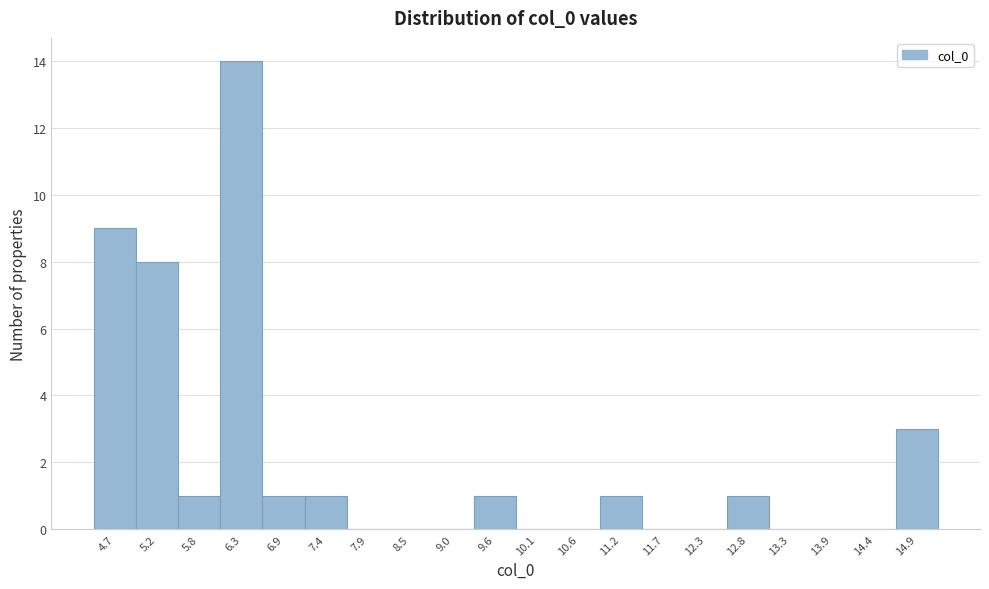

Reading left to right, what are all the values shown in this chart?

4.7=9	5.2=8	5.8=1	6.3=14	6.9=1	7.4=1	7.9=0	8.5=0	9.0=0	9.6=1	10.1=0	10.6=0	11.2=1	11.7=0	12.3=0	12.8=1	13.3=0	13.9=0	14.4=0	14.9=3